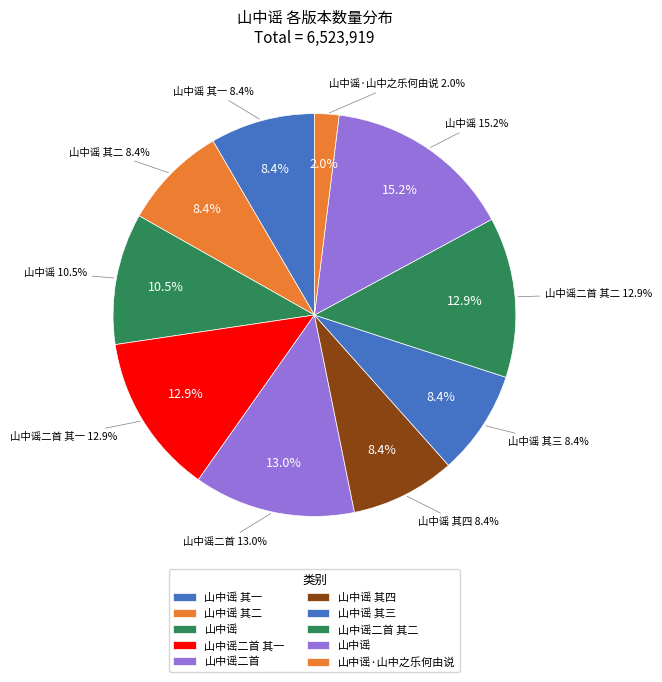

What percentage is the 山中谣 其三 slice, to the nearest percent?

8%